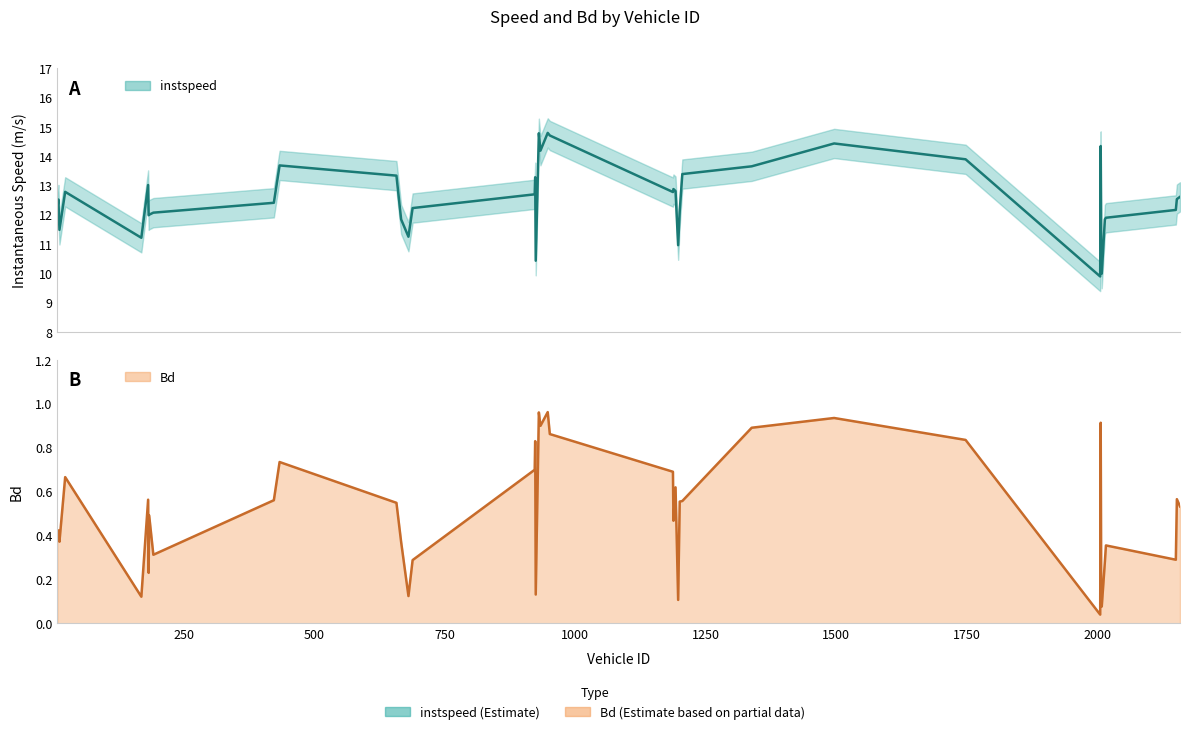

True or false: Bd and instspeed intersect in this chart.

False